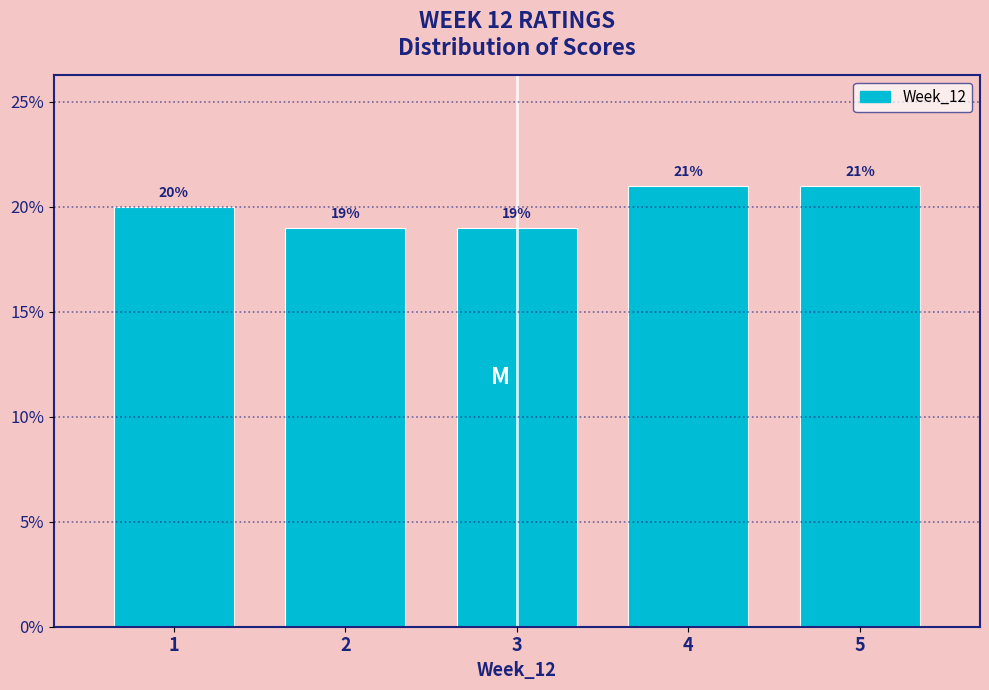

Reading left to right, transcribe this chart: for each bar, give the range it covers on the x-axis and its height.

0.5 to 1.5: 20
1.5 to 2.5: 19
2.5 to 3.5: 19
3.5 to 4.5: 21
4.5 to 5.5: 21